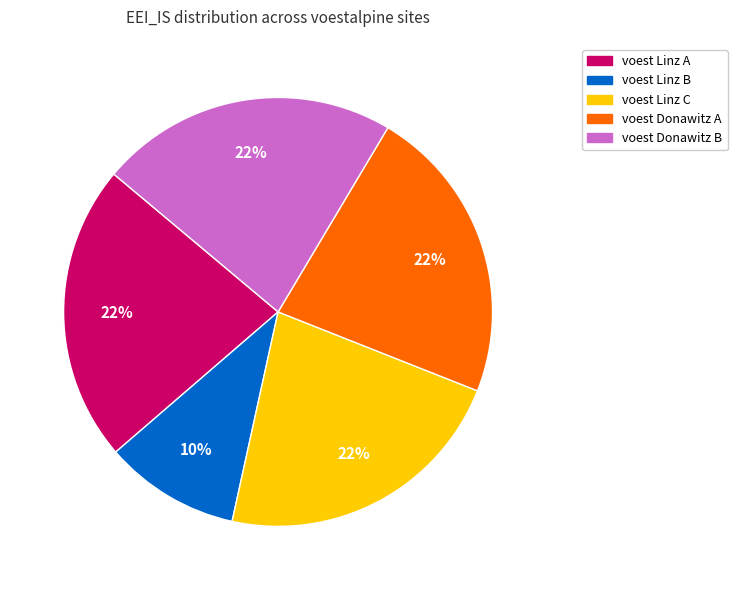

Which category has the smallest portion of the pie?

voest Linz B